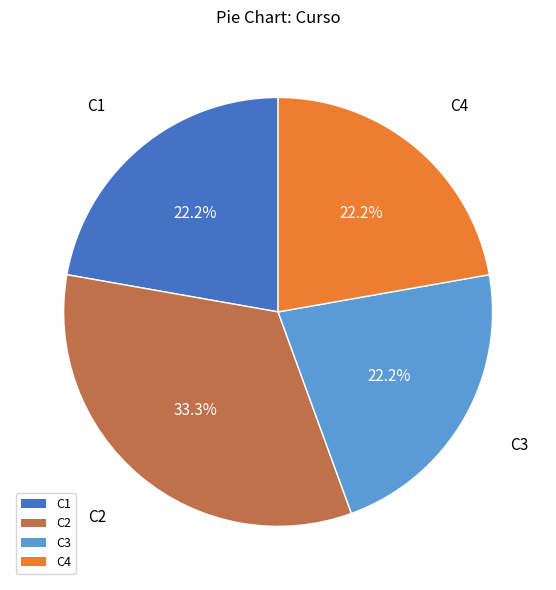

Which has a higher value, C4 or C2?

C2